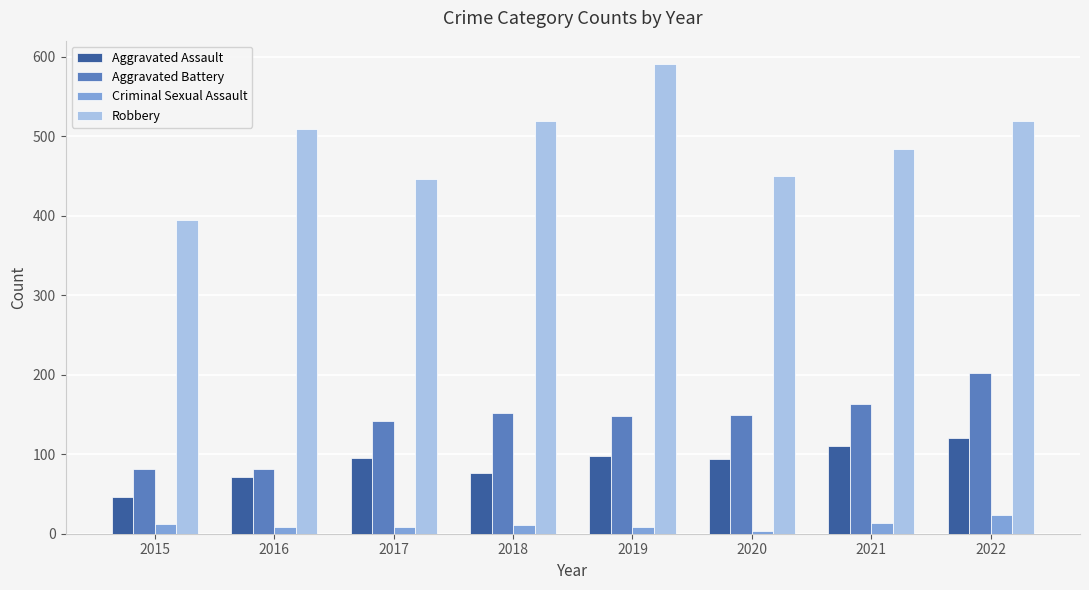

The Robbery series shows 450 at 2020. True or false?

True